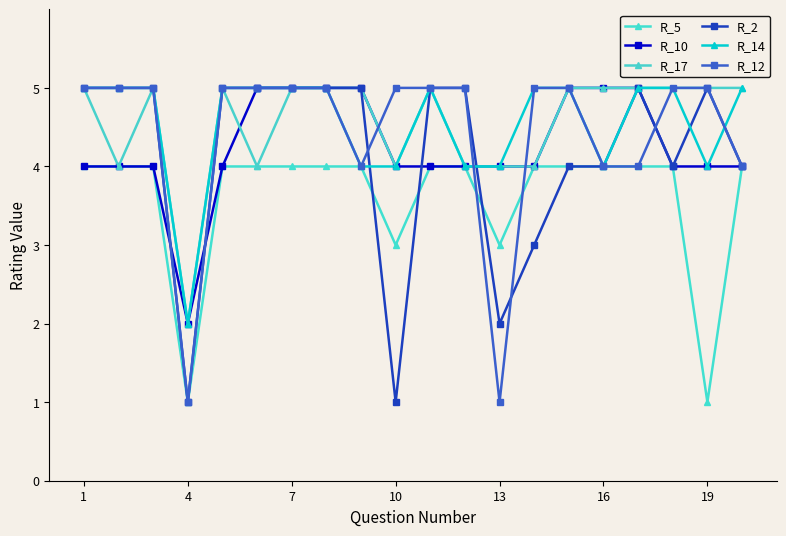

Count the number of data series in this chart.

6